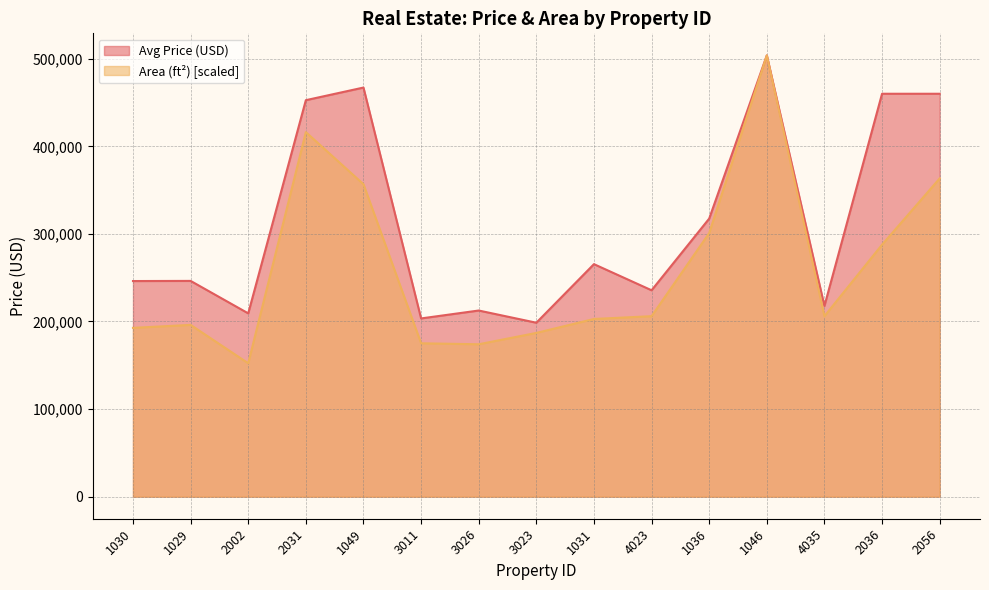

True or false: Area (ft²) and Avg Price (USD) intersect in this chart.

False